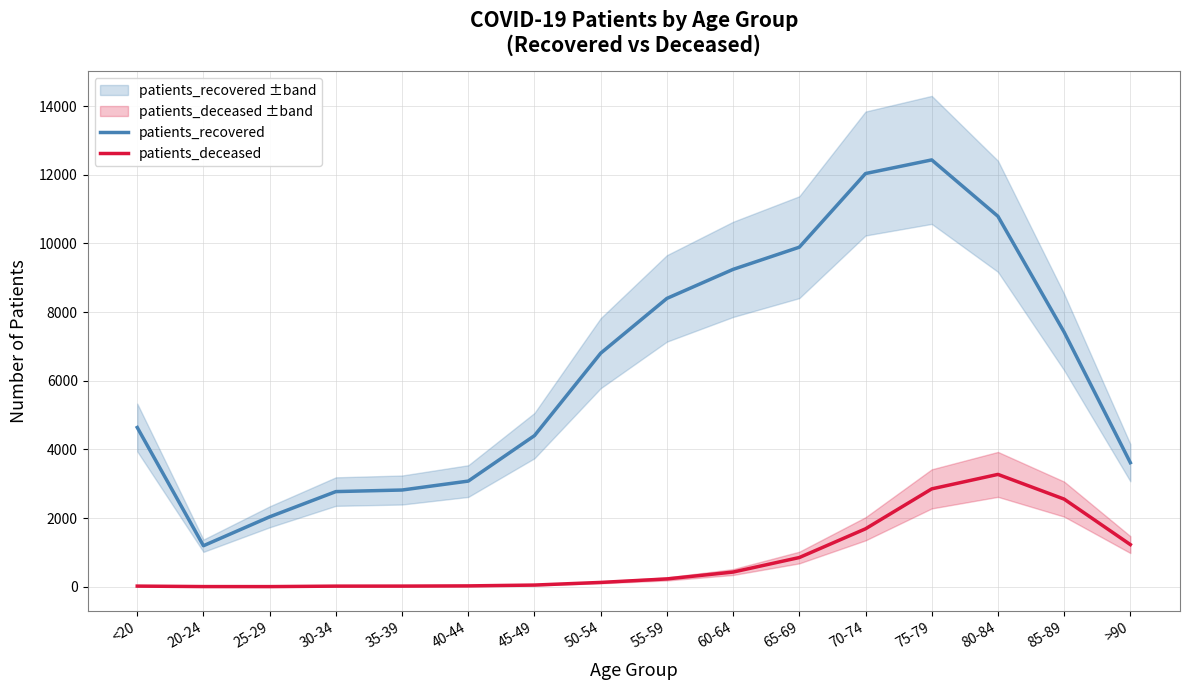

At how many categories does at least one series exceed 8414?

5